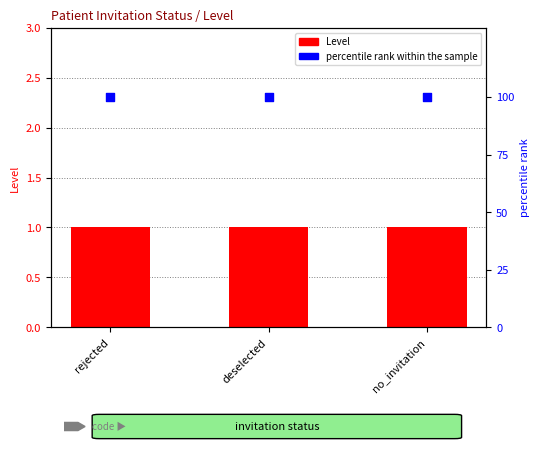

At how many categories does at least one series exceed 54?

3